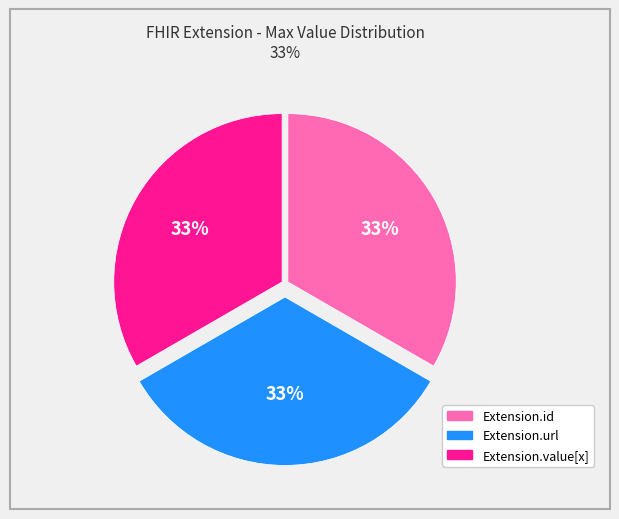

To the nearest percent, what is the average slice percentage?

33%